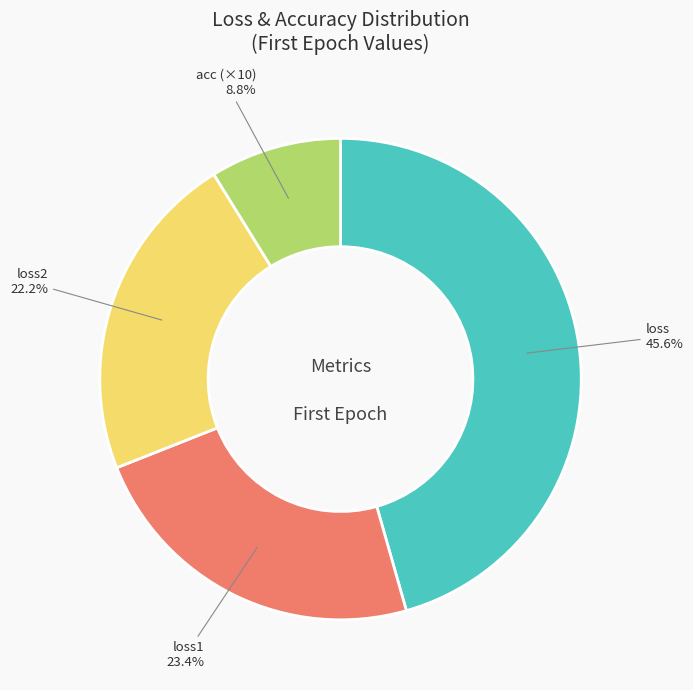

Combined, do loss1 and loss2 account for over 50%?

No